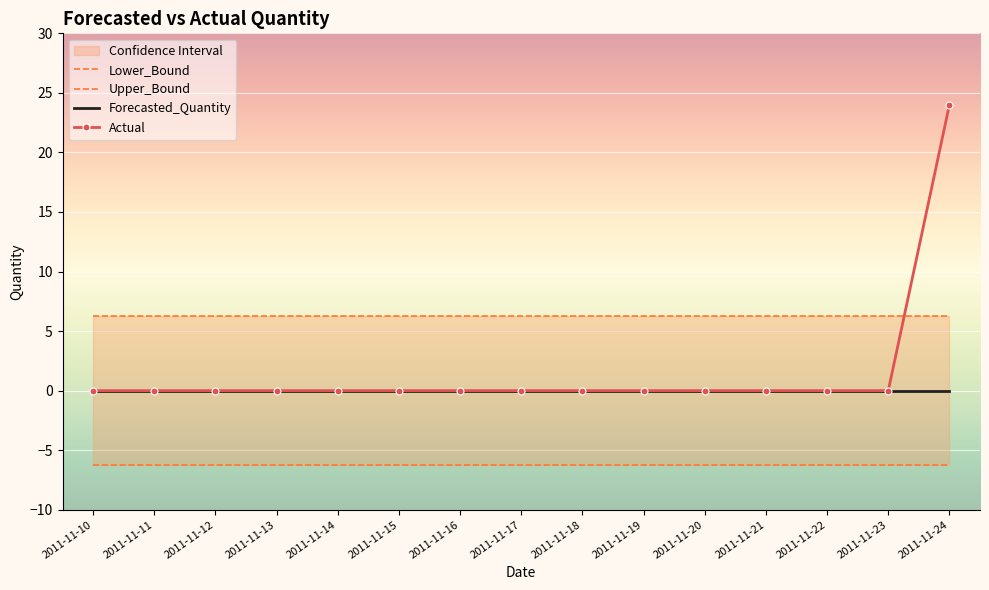

Reading right to left, transcribe all the data shown in this chart.

Actual: 24.0	0.0	0.0	0.0	0.0	0.0	0.0	0.0	0.0	0.0	0.0	0.0	0.0	0.0	0.0
Forecasted_Quantity: 0.0	0.0	0.0	0.0	0.0	0.0	0.0	0.0	0.0	0.0	0.0	0.0	0.0	0.0	0.0
Lower_Bound: -6.2	-6.2	-6.2	-6.2	-6.2	-6.2	-6.2	-6.2	-6.2	-6.2	-6.2	-6.2	-6.2	-6.2	-6.2
Upper_Bound: 6.2	6.2	6.2	6.2	6.2	6.2	6.2	6.2	6.2	6.2	6.2	6.2	6.2	6.2	6.2